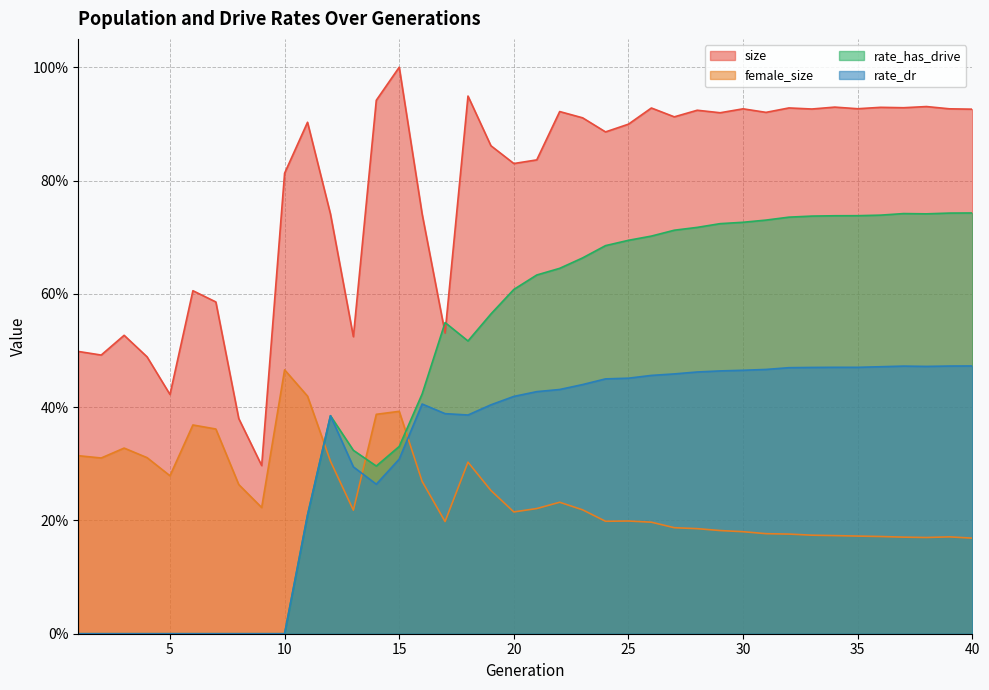

What is the difference between the rate_has_drive values at 2 and 27?

0.7